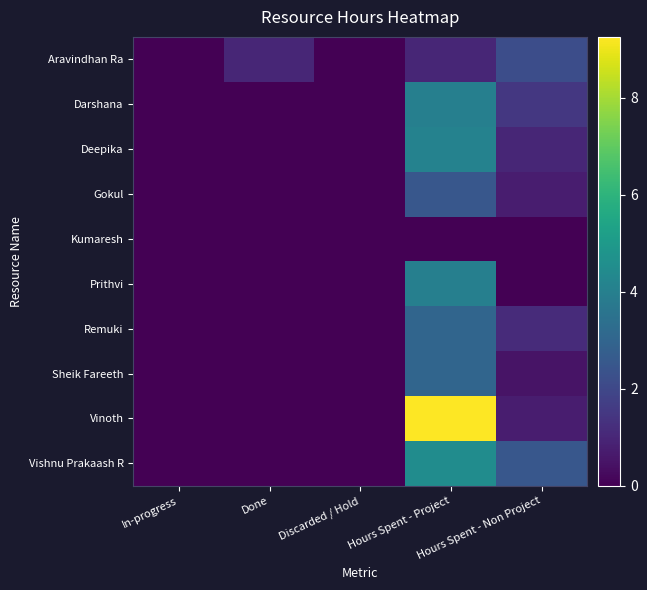

Which series has the widest spread of values?

Vinoth